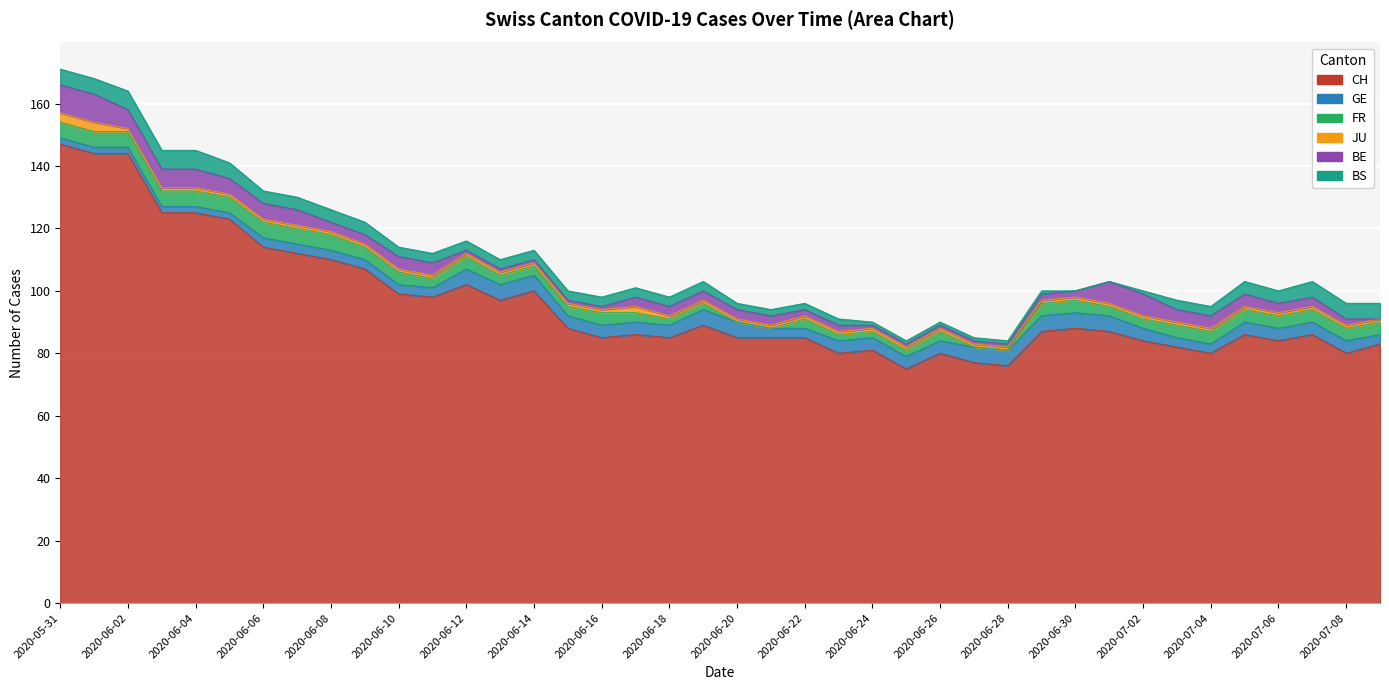

What is the spread (max minus min) of values at 2020-06-16?

84